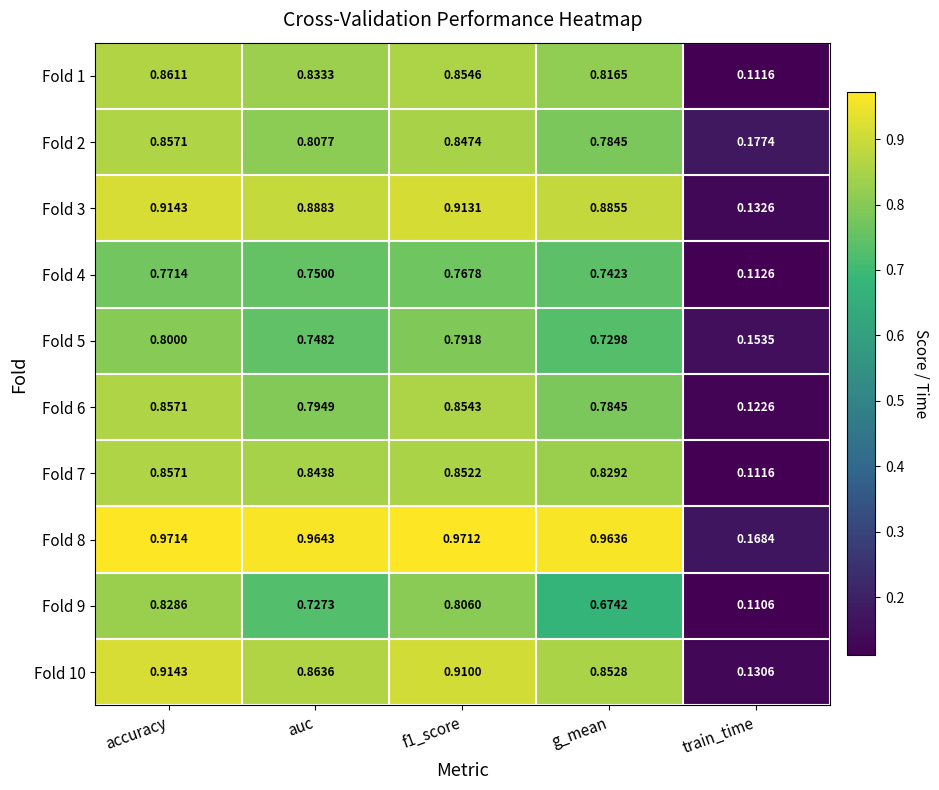

Where is Fold 10 nearest to the value 0?

train_time